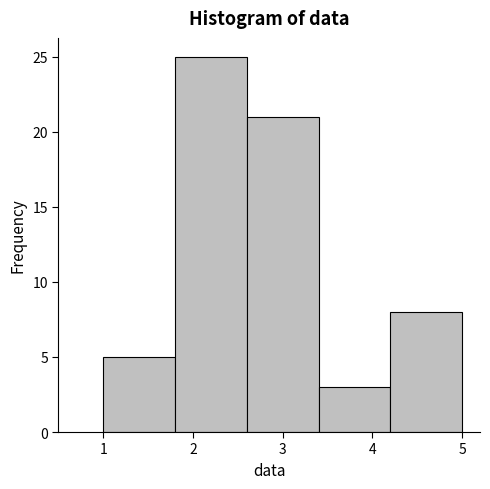

How tall is the bar that spans 1.0 to 1.8 on the x-axis? The values are not printed on the chart, so give them approximately, as read against the axis.

5